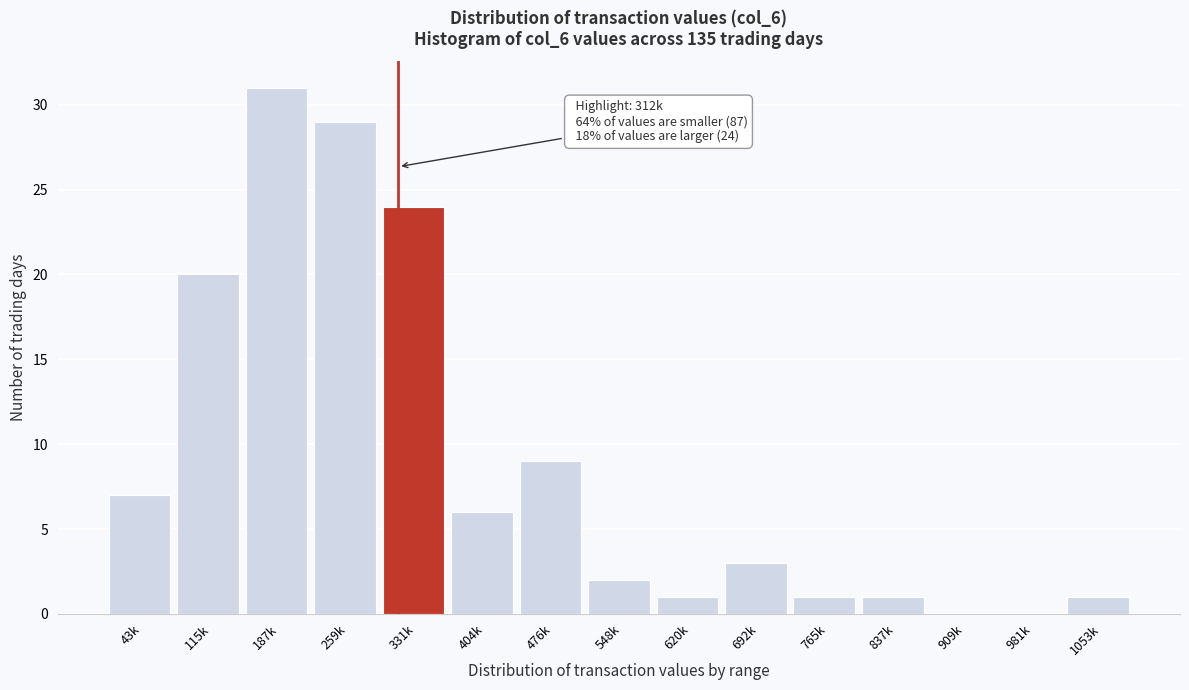

Reading left to right, transcribe all the data shown in this chart.

43k=7	115k=20	187k=31	259k=29	331k=24	404k=6	476k=9	548k=2	620k=1	692k=3	765k=1	837k=1	909k=0	981k=0	1053k=1